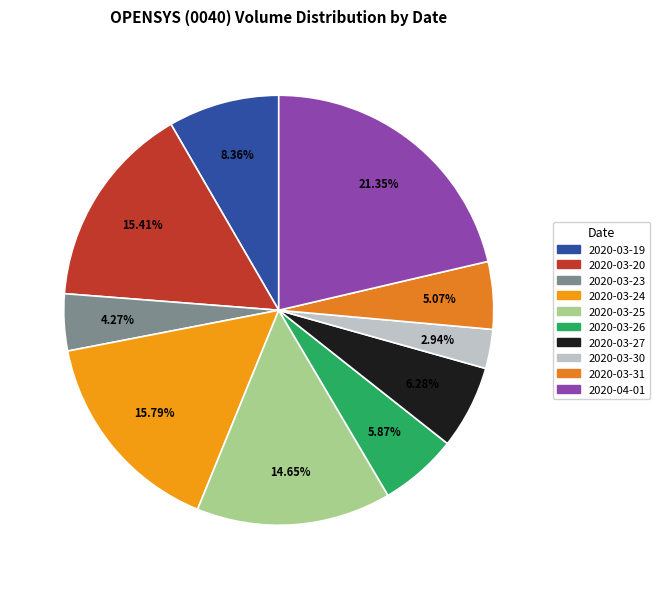

What is the largest slice in the pie chart?

2020-04-01